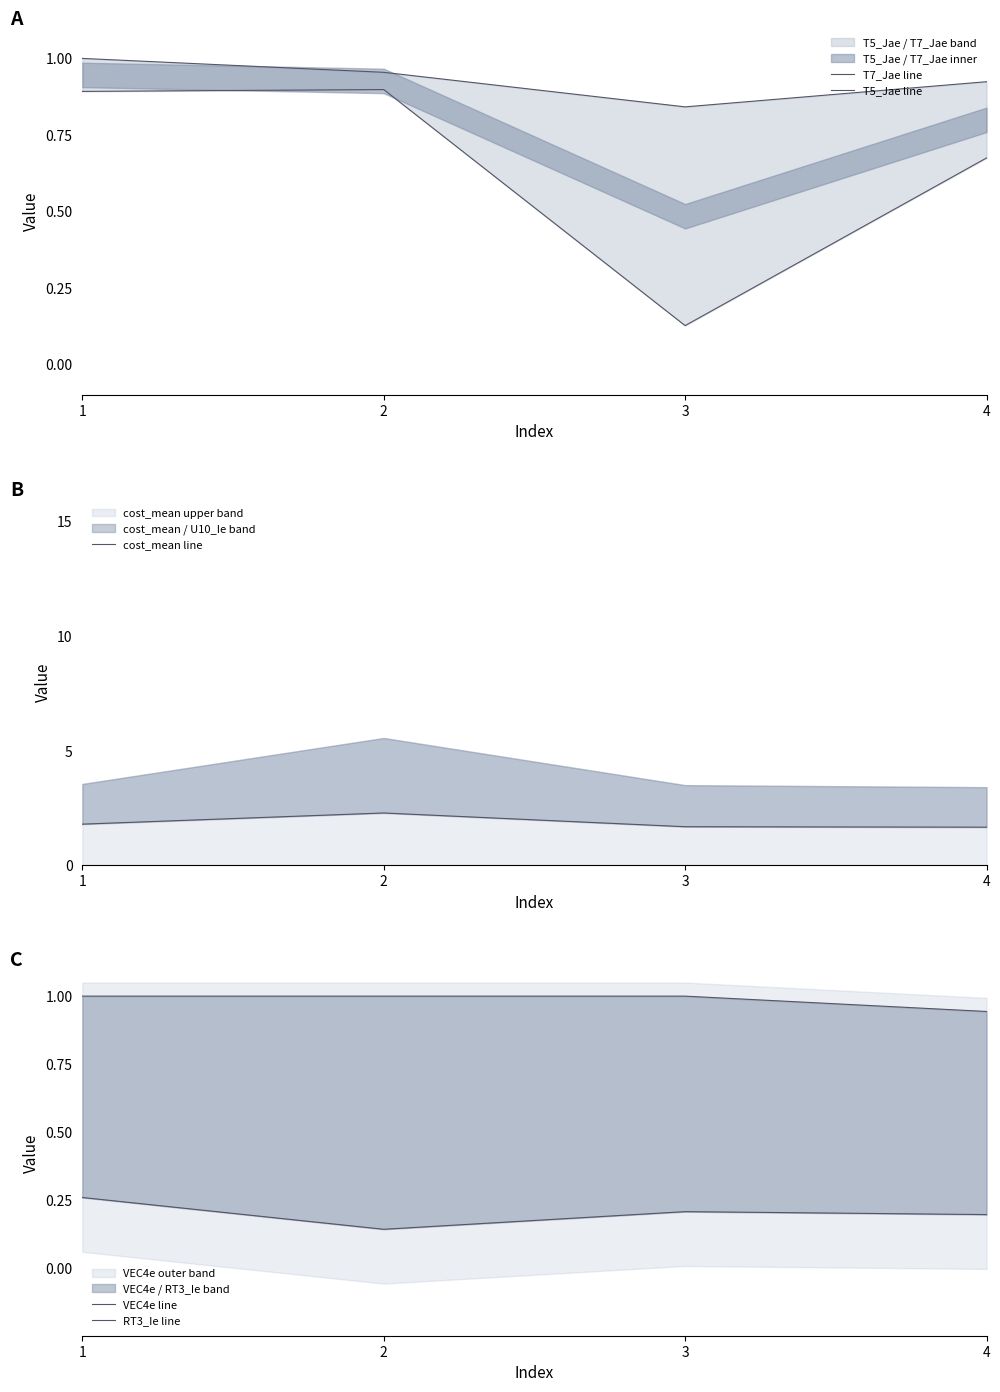

True or false: VEC4e line has more than 1 points higher than both neighbors.

False